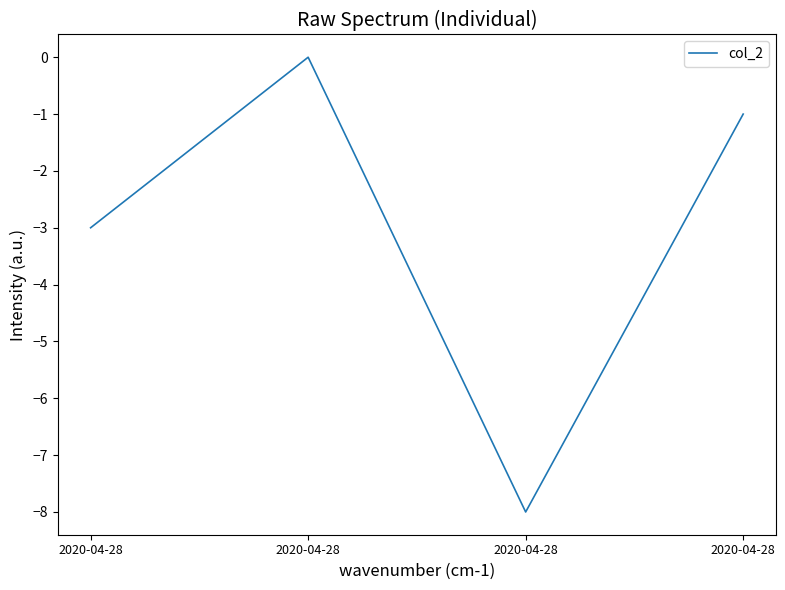

List the labels in order of value, smallest first.

2020-04-28, 2020-04-28, 2020-04-28, 2020-04-28